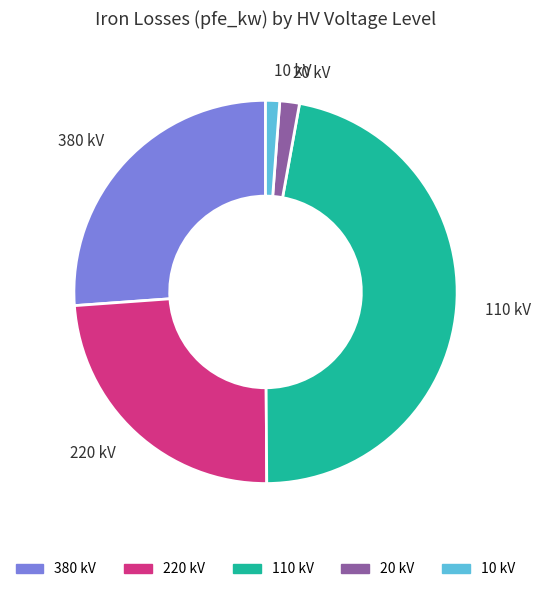

Which category has the biggest portion of the pie?

110 kV